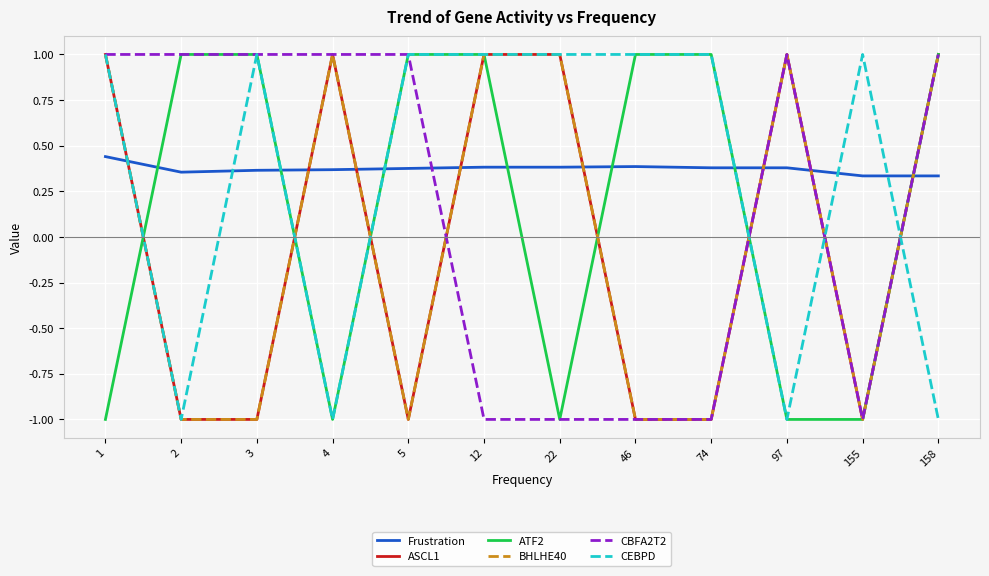

Does the chart display data point markers on the line(s)?

No